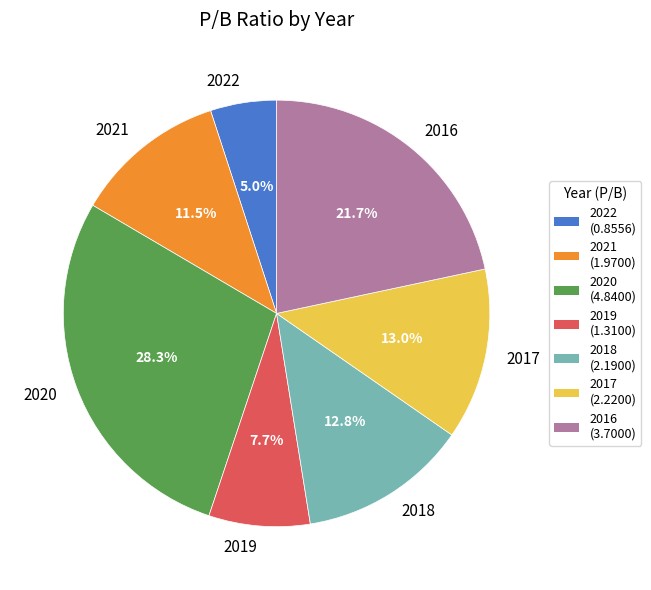

Does 2017 represent more than half of the total?

No